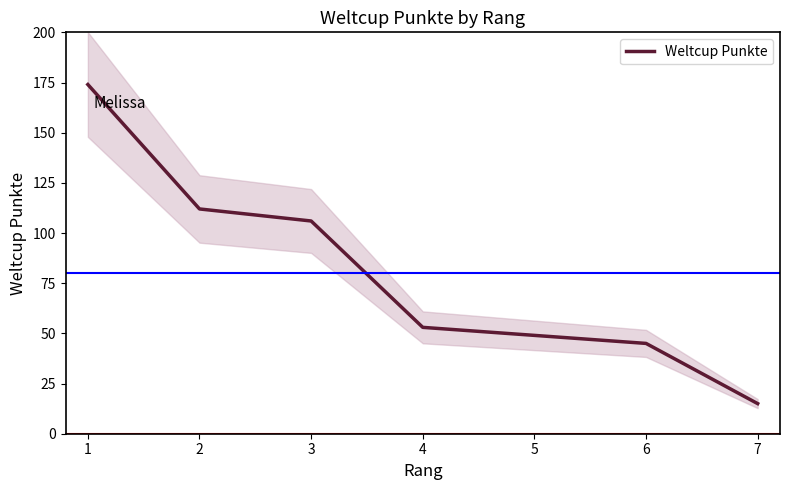

Is it true that Weltcup Punkte equals 15 at 7?

True